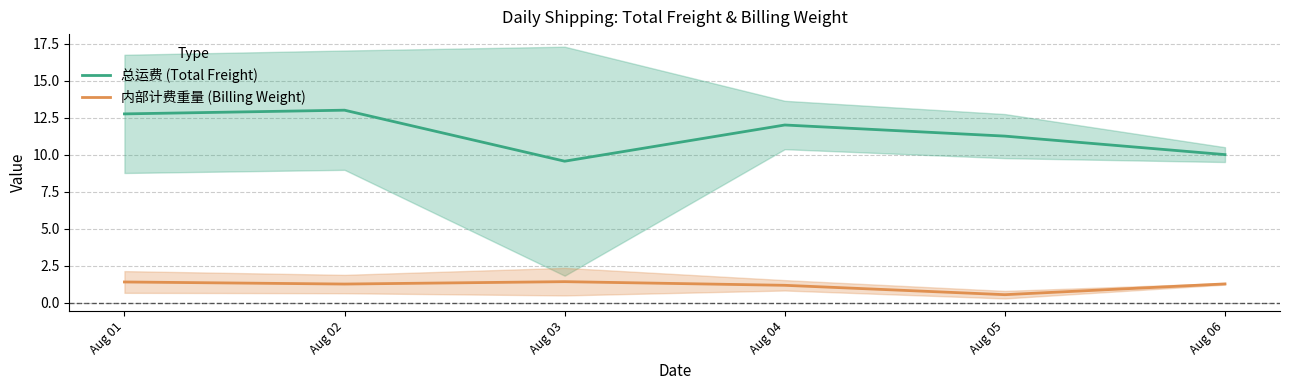

How many categories are shown in the chart?

6